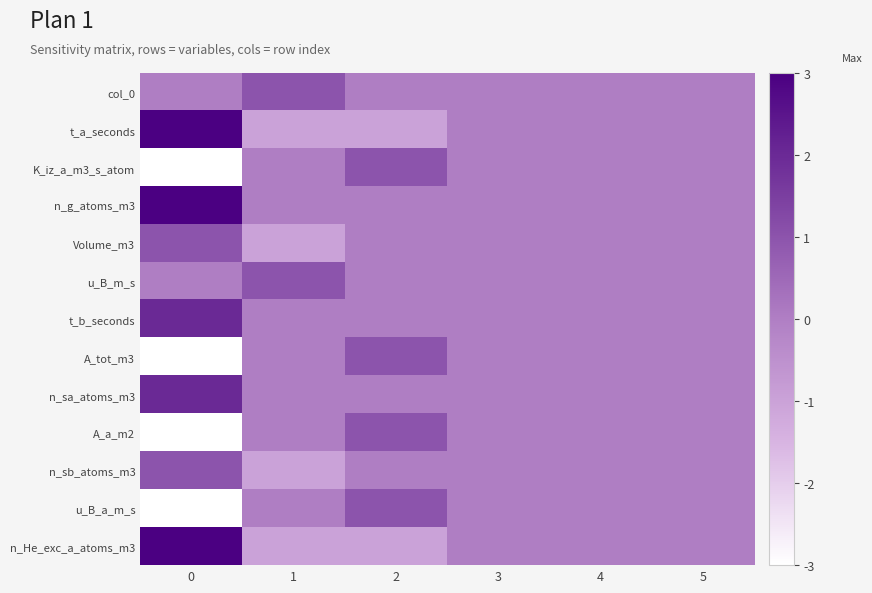

At how many categories does at least one series exceed 1?

1